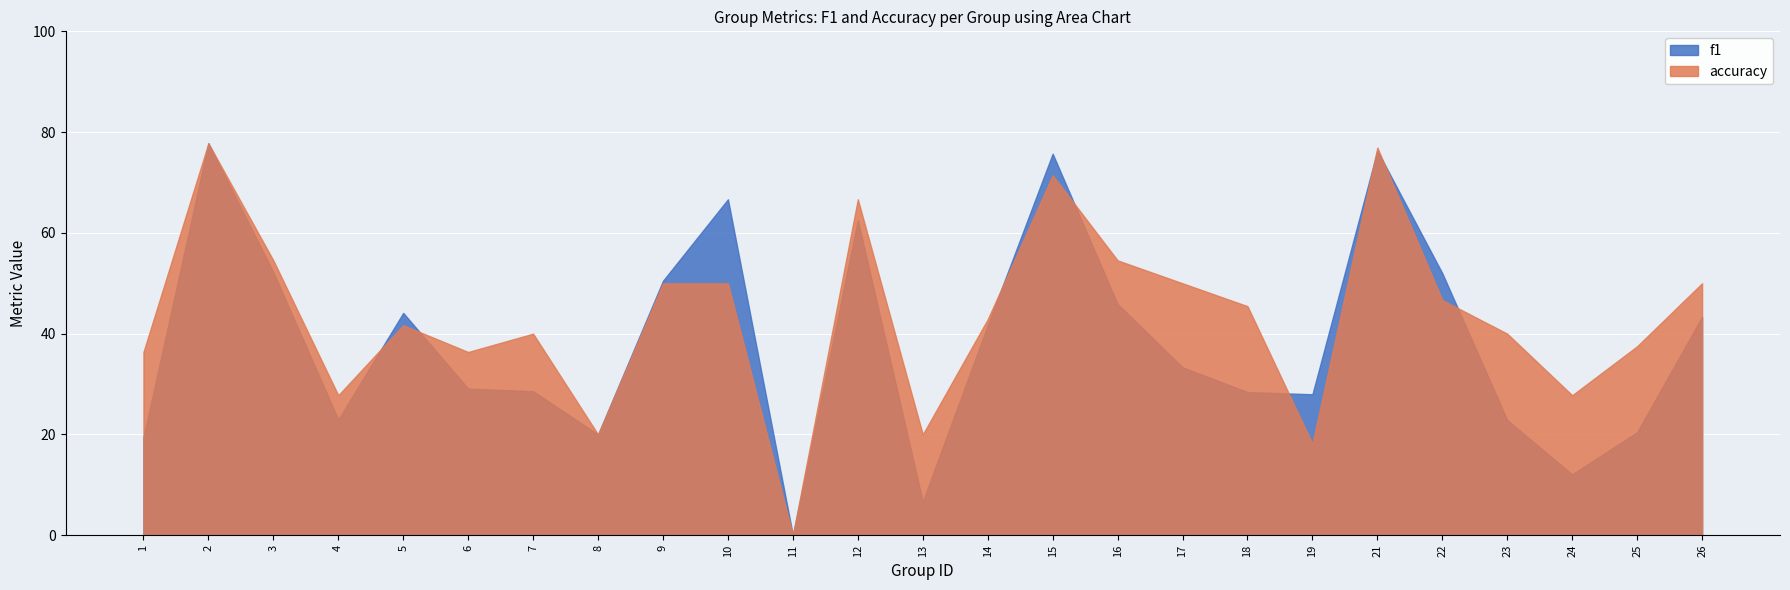

At which category does f1 reach its first local peak?

2